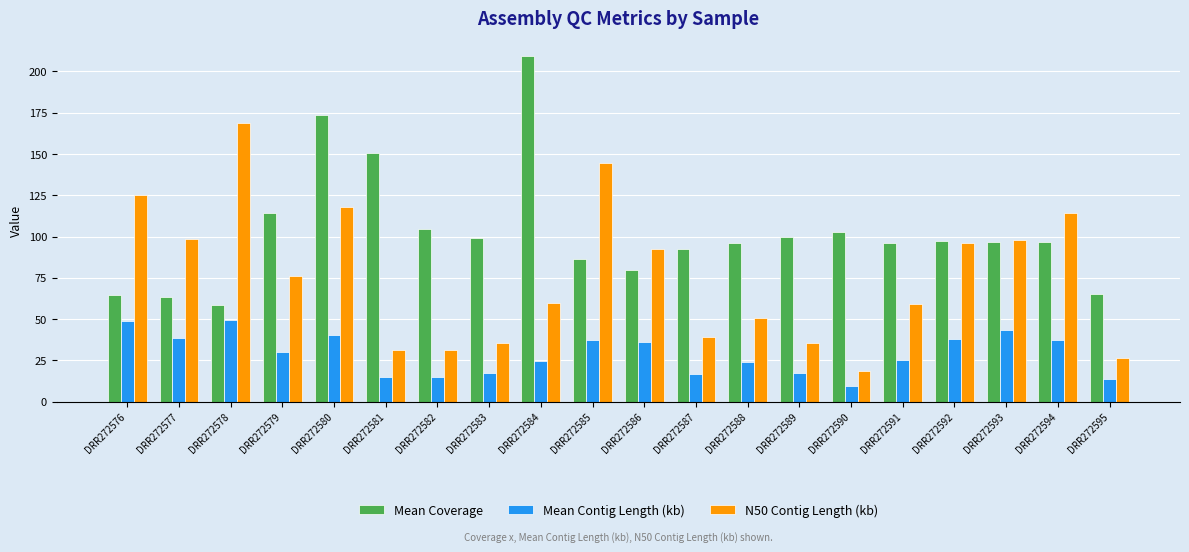

Count the number of data series in this chart.

3